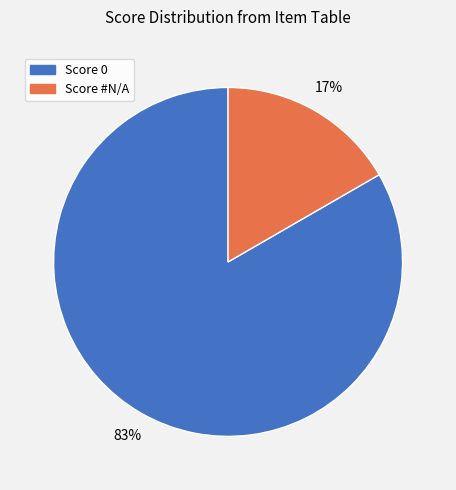

To the nearest percent, what is the average slice percentage?

50%